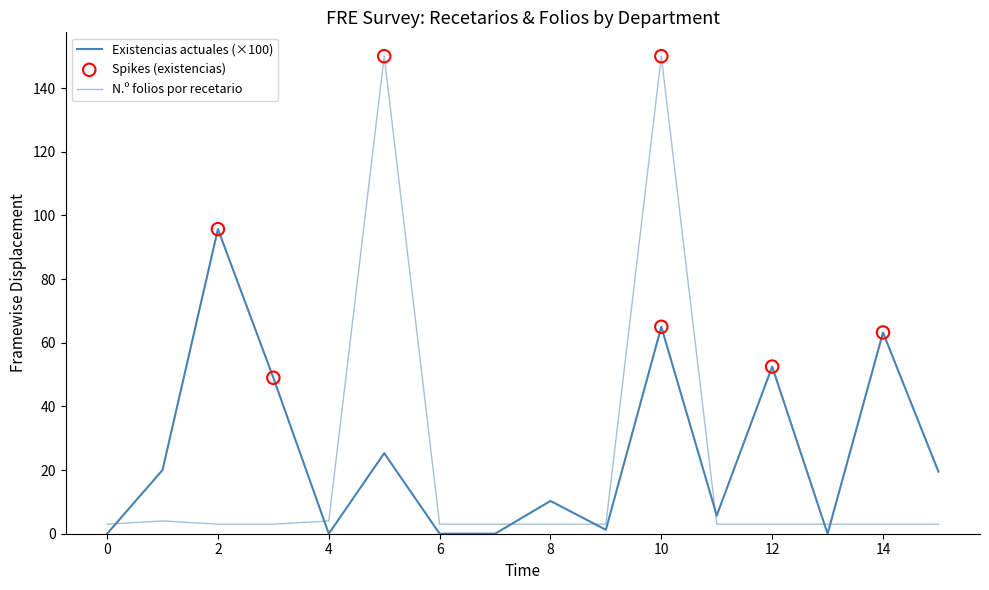

At how many categories does at least one series exceed 0?

16